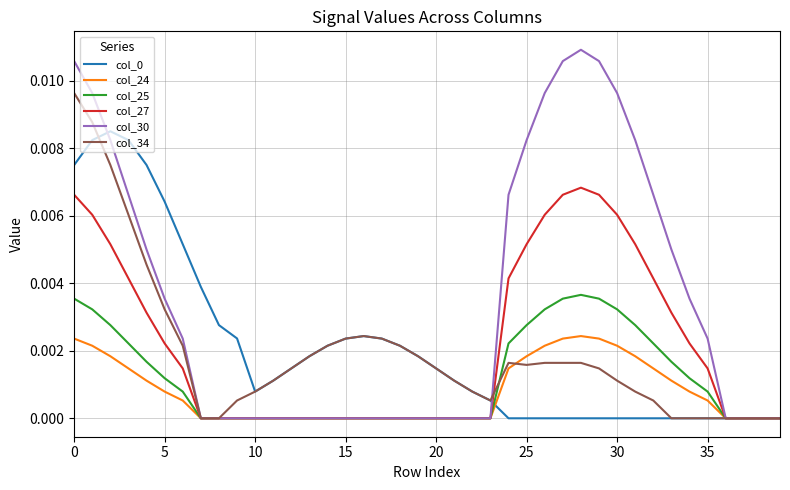

Which series has the widest spread of values?

col_30